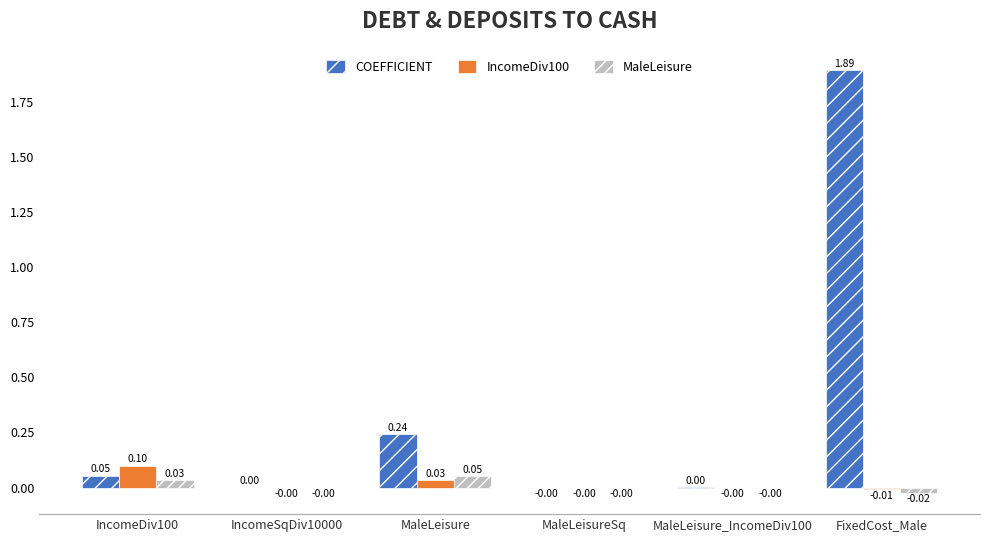

What is the sum of the COEFFICIENT values at FixedCost_Male and IncomeDiv100?

1.9